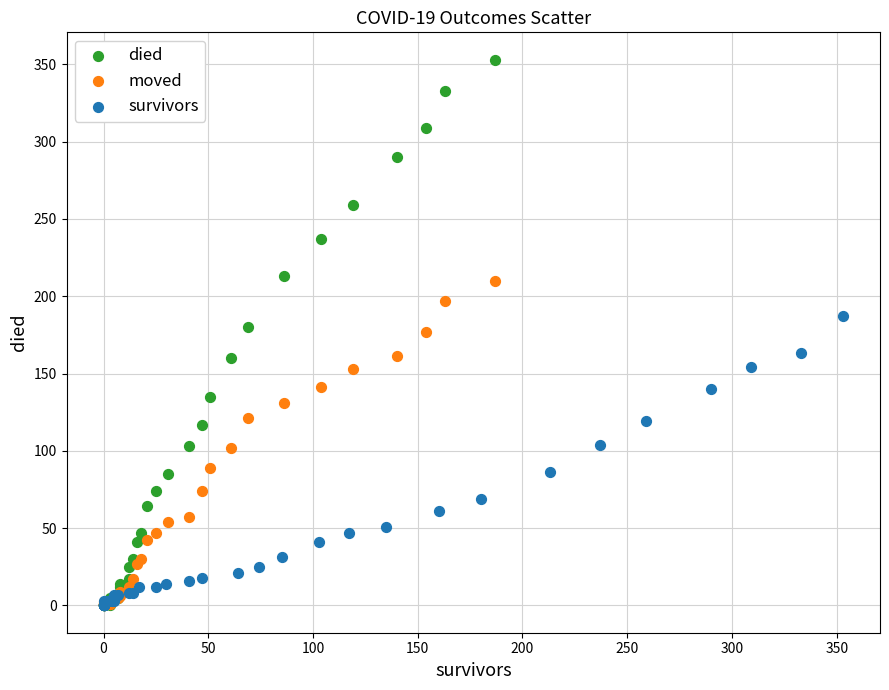

Which series has the largest Y range (max minus min)?

died